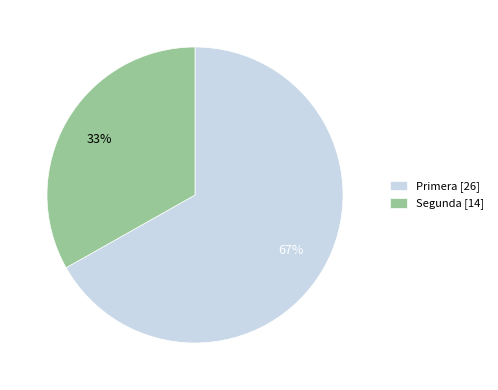

Combined, do Segunda [14] and Primera [26] account for over 50%?

Yes